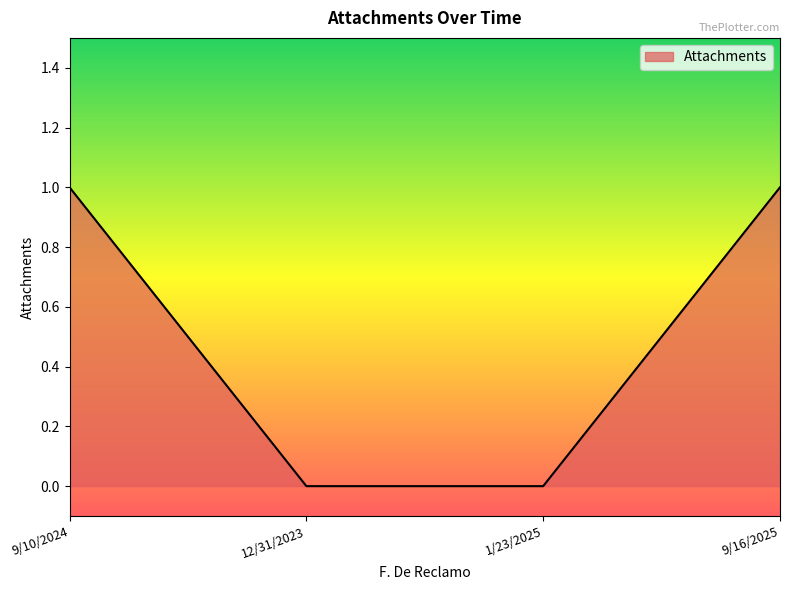

Which has a higher value, 9/16/2025 or 1/23/2025?

9/16/2025